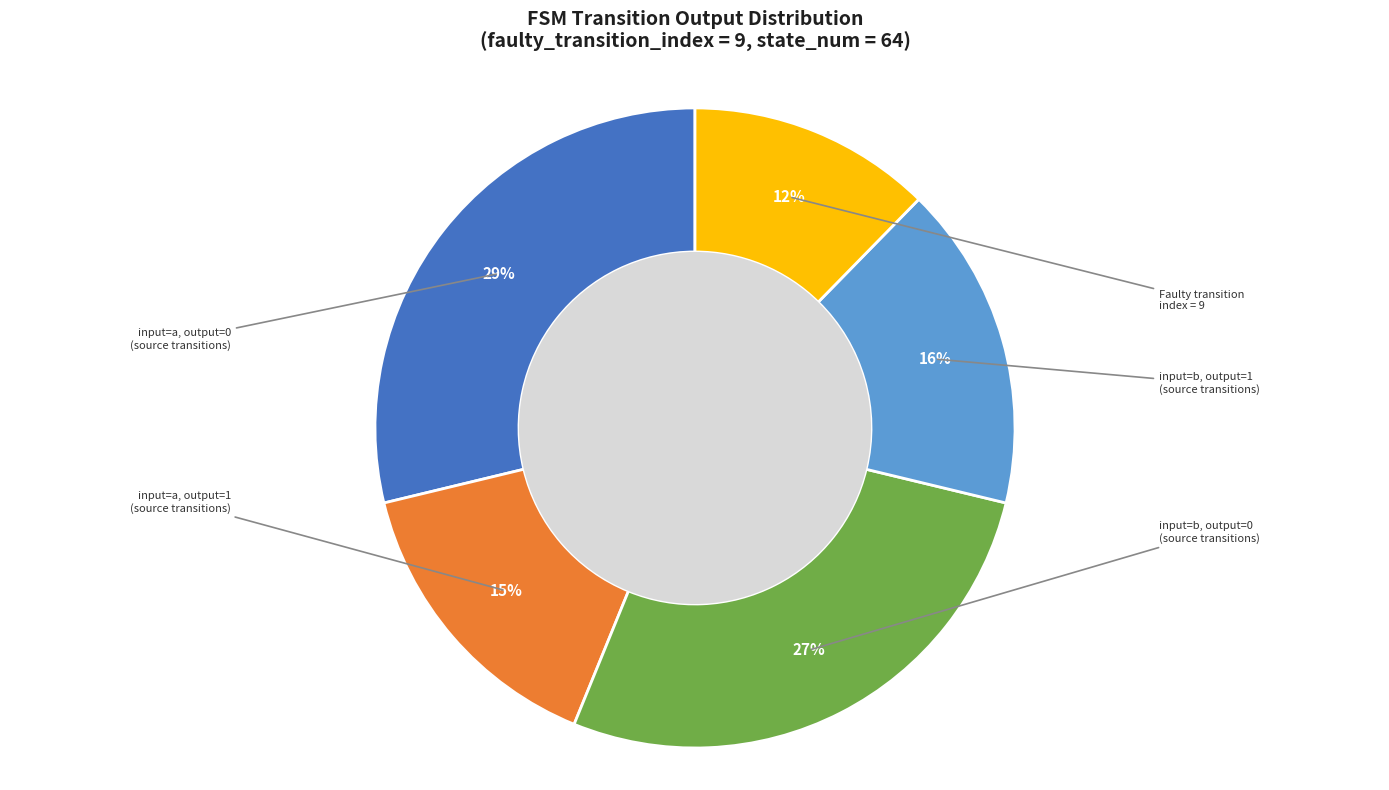

Does any single category account for the majority?

No